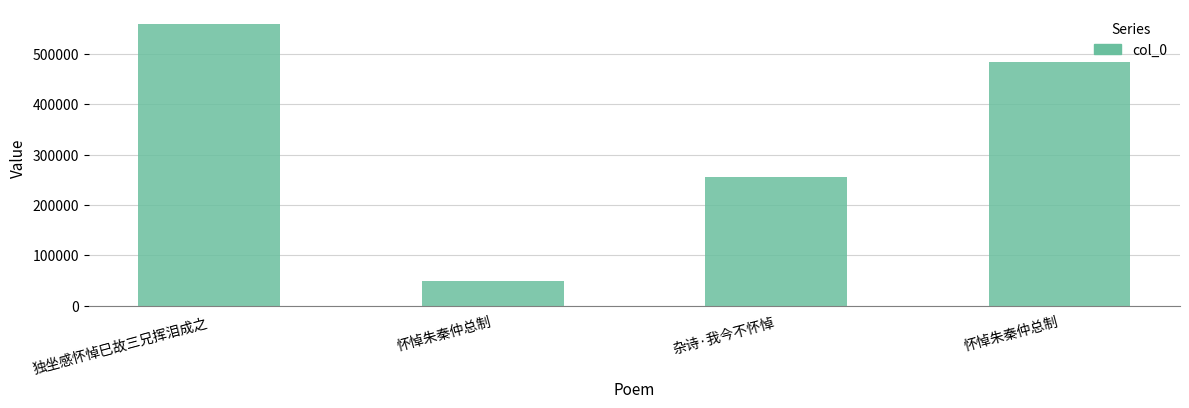

The value at 怀悼朱秦仲总制 is 48800. True or false?

True